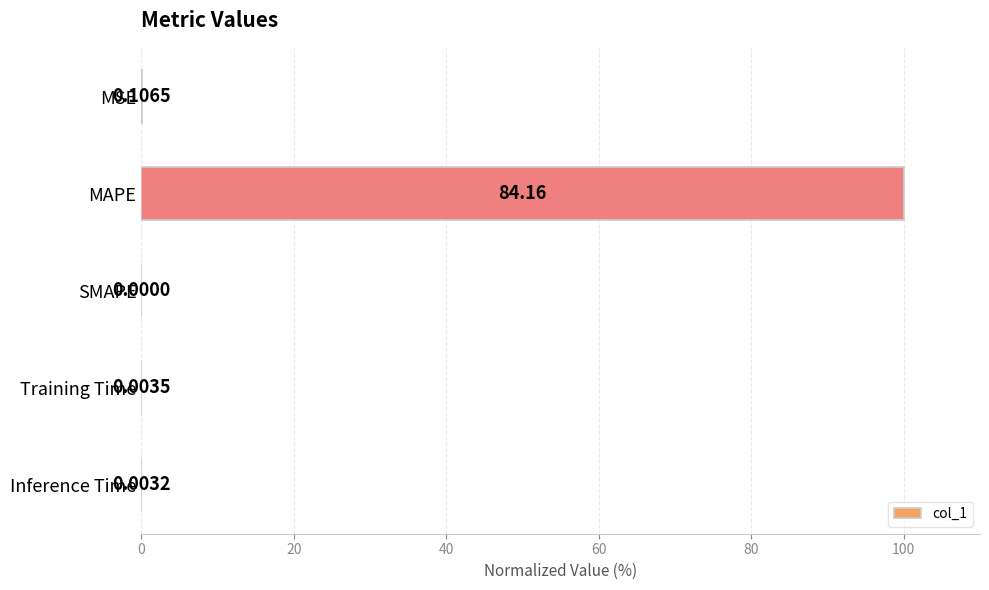

What is the change in value from MAPE to Training Time?

-100.0